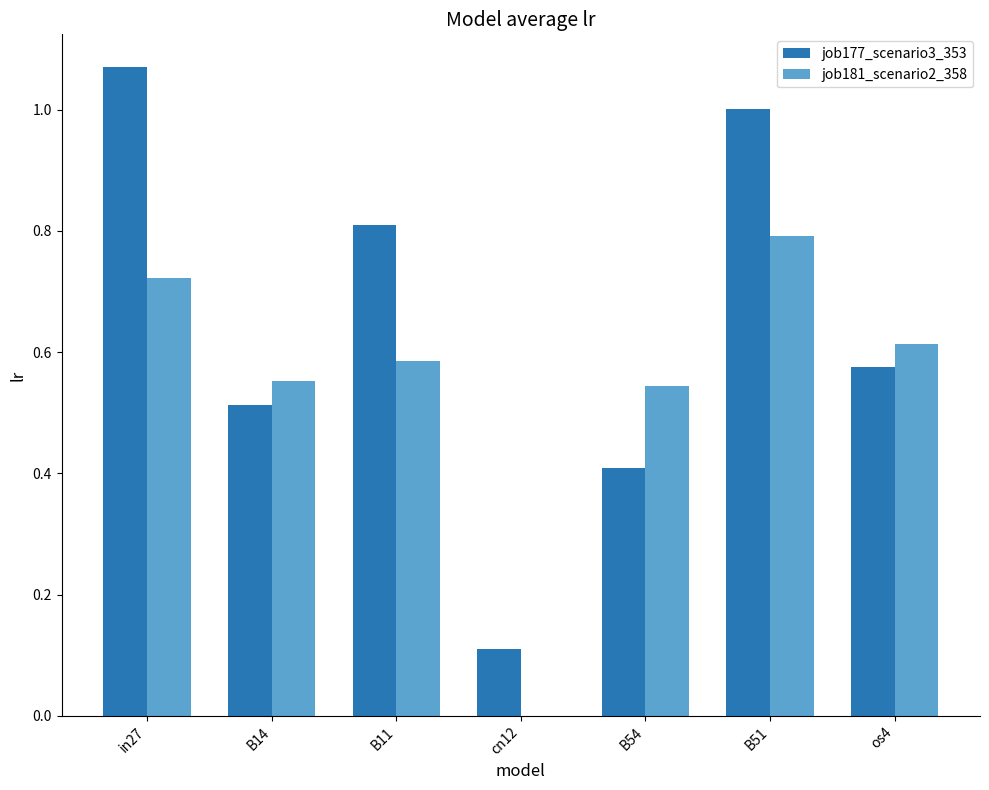

The job181_scenario2_358 series shows 1.0 at B11. True or false?

False